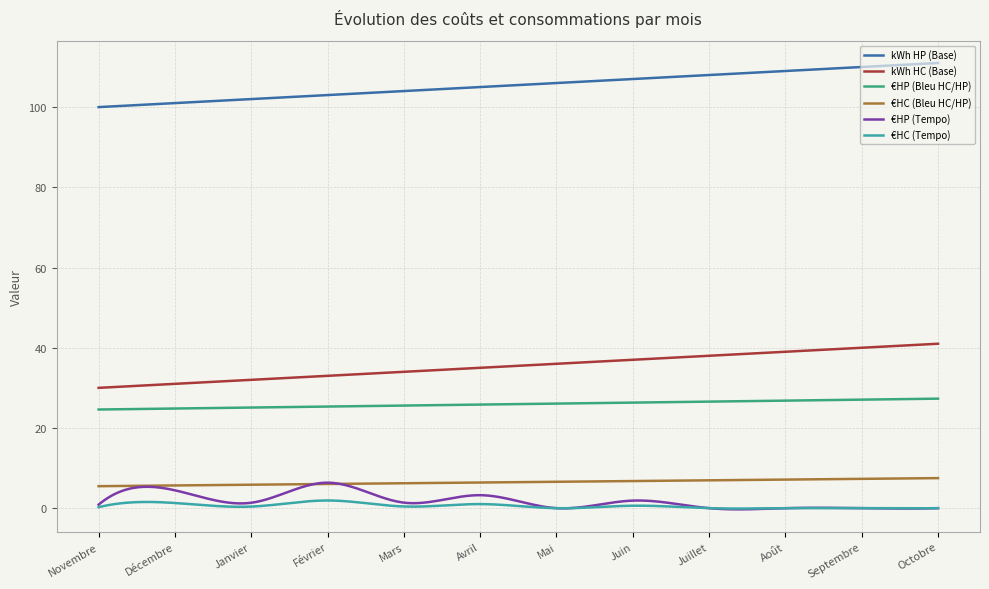

Which series has the largest total across all categories?

kWh HP (Base)